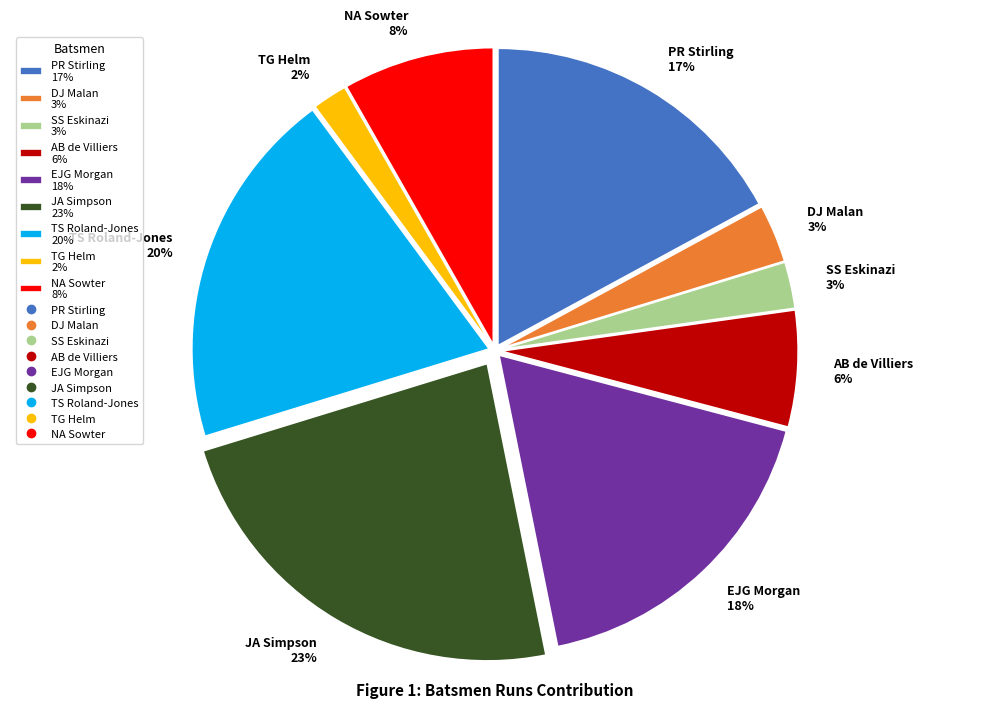

How many slices are in this pie chart?

9